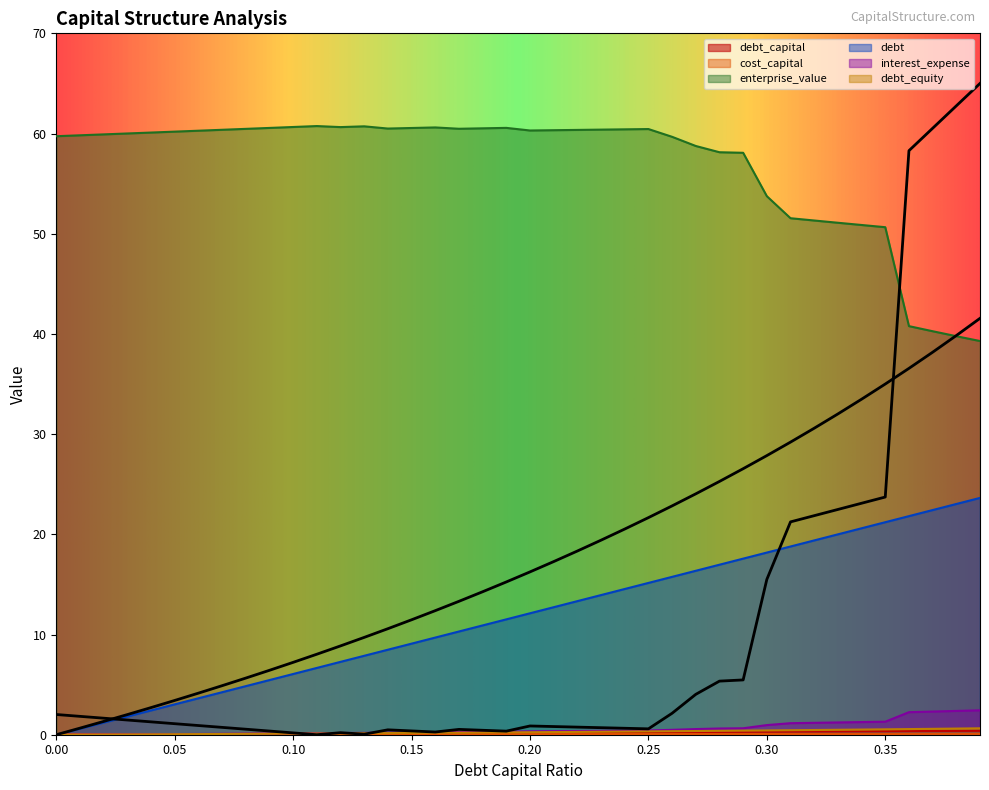

Reading left to right, what are all the values shown in this chart?

debt_capital: 0=0.0	0.01=0.0	0.02=0.0	0.03=0.0	0.04=0.0	0.05=0.1	0.06=0.1	0.07=0.1	0.08=0.1	0.09=0.1	0.1=0.1	0.11=0.1	0.12=0.1	0.13=0.1	0.14=0.1	0.15=0.1	0.16=0.2	0.17=0.2	0.18=0.2	0.19=0.2	0.2=0.2	0.21=0.2	0.22=0.2	0.23=0.2	0.24=0.2	0.25=0.2	0.26=0.3	0.27=0.3	0.28=0.3	0.29=0.3	0.3=0.3	0.31=0.3	0.32=0.3	0.33=0.3	0.34=0.3	0.35=0.3	0.36=0.4	0.37=0.4	0.38=0.4	0.39=0.4
cost_capital: 0=0.1	0.01=0.1	0.02=0.1	0.03=0.1	0.04=0.1	0.05=0.1	0.06=0.1	0.07=0.1	0.08=0.1	0.09=0.1	0.1=0.1	0.11=0.1	0.12=0.1	0.13=0.1	0.14=0.1	0.15=0.1	0.16=0.1	0.17=0.1	0.18=0.1	0.19=0.1	0.2=0.1	0.21=0.1	0.22=0.1	0.23=0.1	0.24=0.1	0.25=0.1	0.26=0.1	0.27=0.1	0.28=0.1	0.29=0.1	0.3=0.1	0.31=0.1	0.32=0.1	0.33=0.1	0.34=0.1	0.35=0.1	0.36=0.1	0.37=0.1	0.38=0.1	0.39=0.1
enterprise_value: 0=59.7	0.01=59.8	0.02=59.9	0.03=60.0	0.04=60.1	0.05=60.2	0.06=60.3	0.07=60.4	0.08=60.5	0.09=60.6	0.1=60.7	0.11=60.7	0.12=60.6	0.13=60.7	0.14=60.5	0.15=60.6	0.16=60.6	0.17=60.5	0.18=60.5	0.19=60.6	0.2=60.3	0.21=60.3	0.22=60.4	0.23=60.4	0.24=60.4	0.25=60.4	0.26=59.7	0.27=58.8	0.28=58.1	0.29=58.1	0.3=53.7	0.31=51.5	0.32=51.3	0.33=51.1	0.34=50.9	0.35=50.7	0.36=40.8	0.37=40.3	0.38=39.8	0.39=39.3
debt: 0=0.0	0.01=0.6	0.02=1.2	0.03=1.8	0.04=2.4	0.05=3.0	0.06=3.6	0.07=4.2	0.08=4.8	0.09=5.5	0.1=6.1	0.11=6.7	0.12=7.3	0.13=7.9	0.14=8.5	0.15=9.1	0.16=9.7	0.17=10.3	0.18=10.9	0.19=11.5	0.2=12.1	0.21=12.7	0.22=13.3	0.23=13.9	0.24=14.5	0.25=15.2	0.26=15.8	0.27=16.4	0.28=17.0	0.29=17.6	0.3=18.2	0.31=18.8	0.32=19.4	0.33=20.0	0.34=20.6	0.35=21.2	0.36=21.8	0.37=22.4	0.38=23.0	0.39=23.6
interest_expense: 0=0.0	0.01=0.0	0.02=0.0	0.03=0.0	0.04=0.1	0.05=0.1	0.06=0.1	0.07=0.1	0.08=0.1	0.09=0.1	0.1=0.1	0.11=0.1	0.12=0.2	0.13=0.2	0.14=0.2	0.15=0.2	0.16=0.2	0.17=0.3	0.18=0.3	0.19=0.3	0.2=0.3	0.21=0.4	0.22=0.4	0.23=0.4	0.24=0.4	0.25=0.4	0.26=0.5	0.27=0.6	0.28=0.6	0.29=0.6	0.3=1.0	0.31=1.2	0.32=1.2	0.33=1.2	0.34=1.3	0.35=1.3	0.36=2.2	0.37=2.3	0.38=2.4	0.39=2.4
debt_equity: 0=0.0	0.01=0.0	0.02=0.0	0.03=0.0	0.04=0.0	0.05=0.1	0.06=0.1	0.07=0.1	0.08=0.1	0.09=0.1	0.1=0.1	0.11=0.1	0.12=0.1	0.13=0.1	0.14=0.2	0.15=0.2	0.16=0.2	0.17=0.2	0.18=0.2	0.19=0.2	0.2=0.2	0.21=0.3	0.22=0.3	0.23=0.3	0.24=0.3	0.25=0.3	0.26=0.4	0.27=0.4	0.28=0.4	0.29=0.4	0.3=0.4	0.31=0.4	0.32=0.5	0.33=0.5	0.34=0.5	0.35=0.5	0.36=0.6	0.37=0.6	0.38=0.6	0.39=0.6